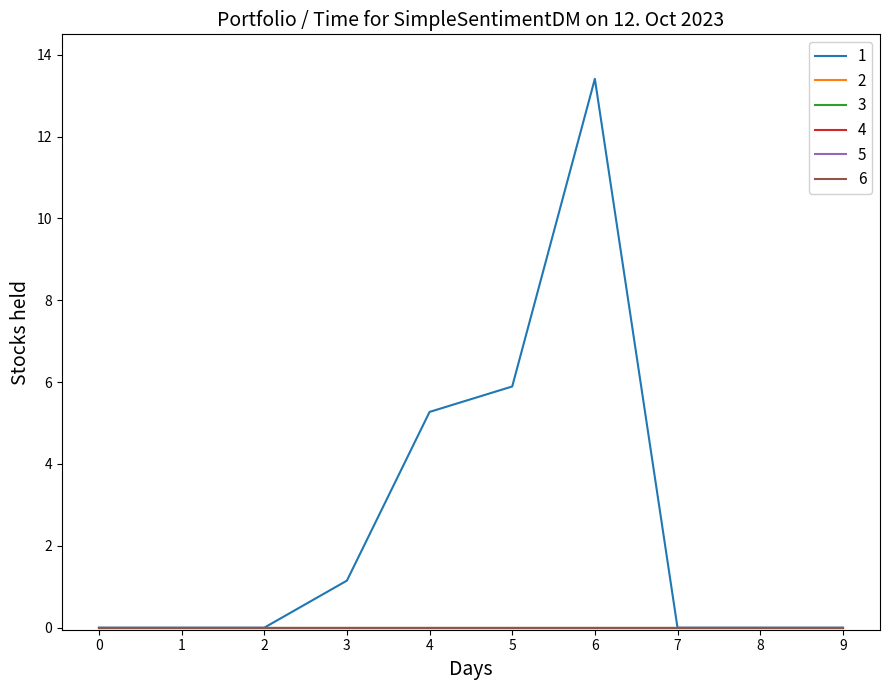

Is this an area chart (filled region under the line)?

No